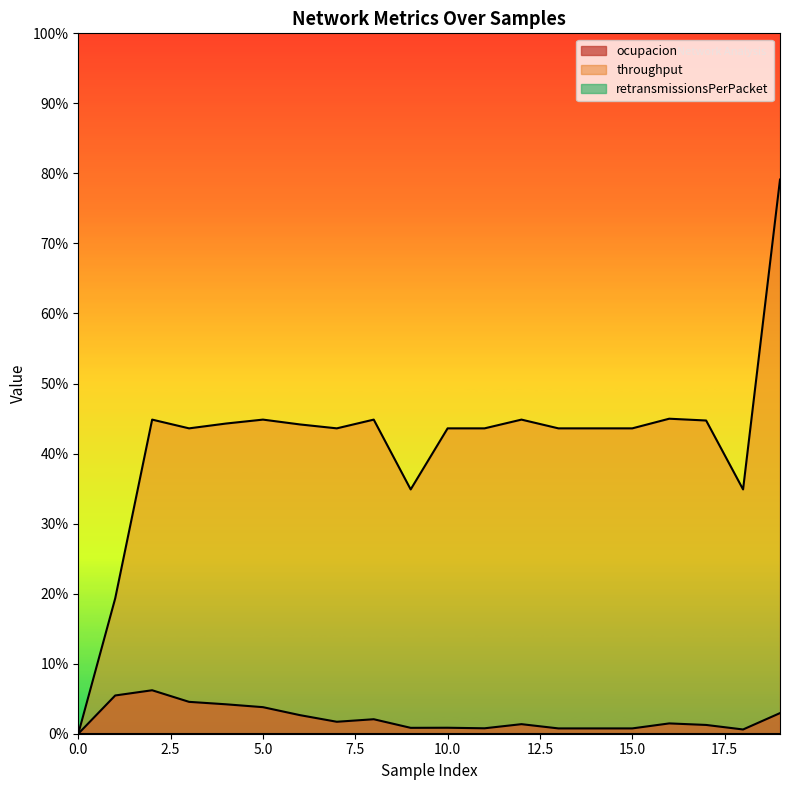

What is the value of the ocupacion point at the 3rd from the left?

0.1